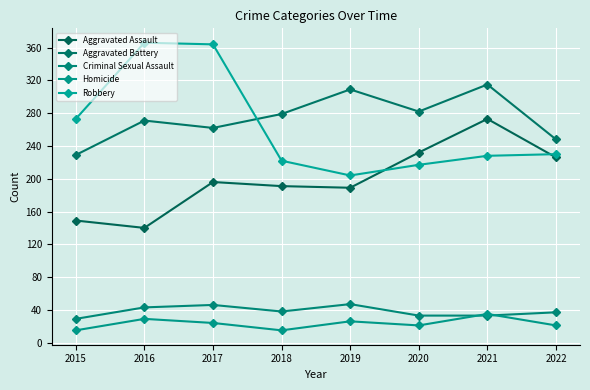

What is the approximate value of Homicide at 2022?

21